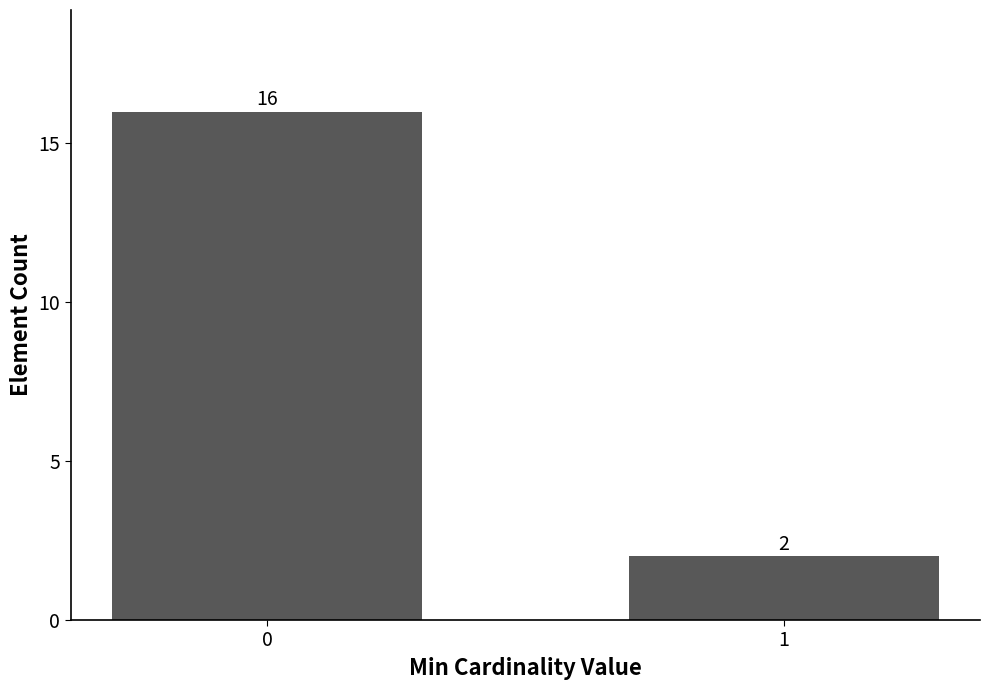

Reading left to right, transcribe all the data shown in this chart.

16	2